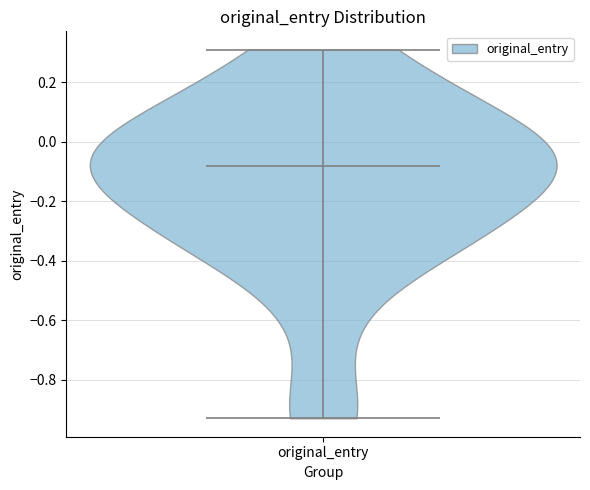

What is the highest point the violin for original_entry reaches on the y-axis? The values are not printed on the chart, so give them approximately, as read against the axis.

0.32